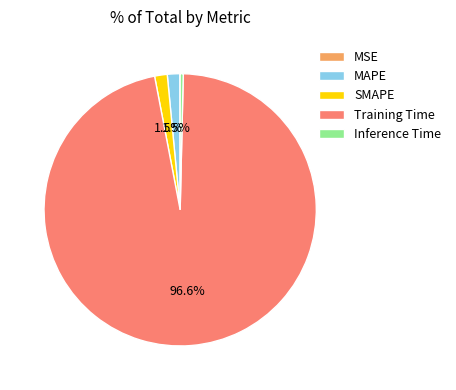

The Inference Time slice represents 0% of the pie. True or false?

True